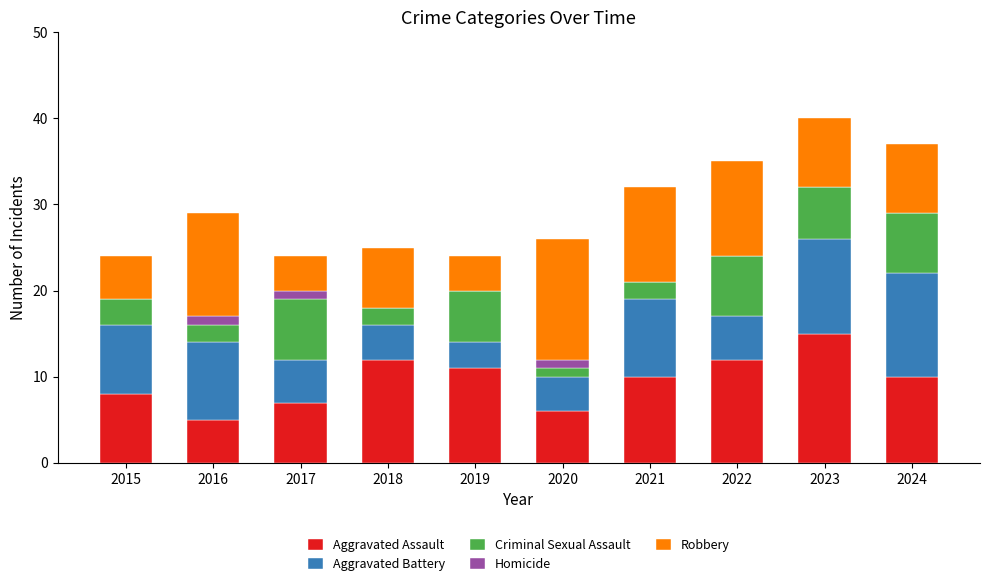

The value of Aggravated Assault at 2020 is 6. True or false?

True